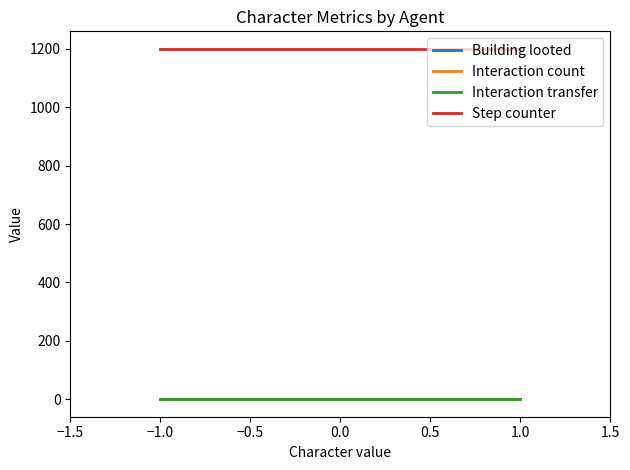

How many lines are shown in the chart?

4